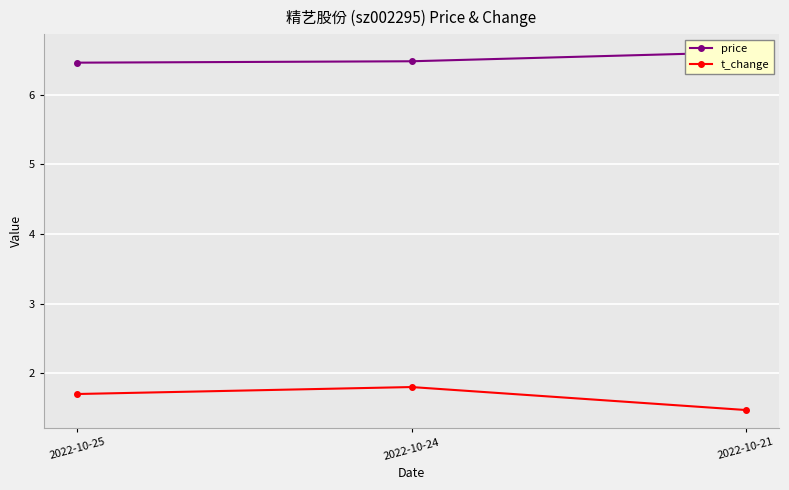

Which category has the lowest value across all series?

2022-10-21